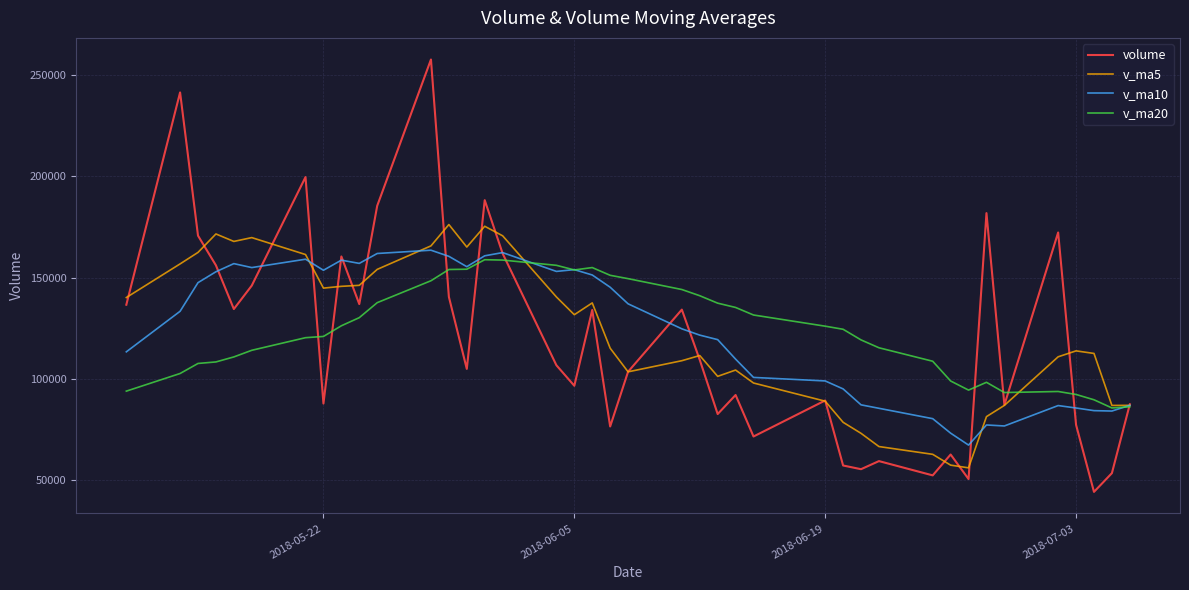

What is the maximum value for v_ma20?

158828.4